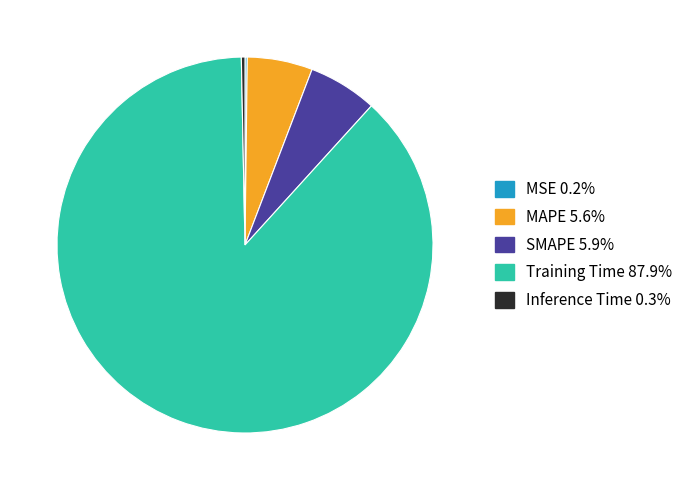

Combined, do SMAPE and Training Time account for over 50%?

Yes